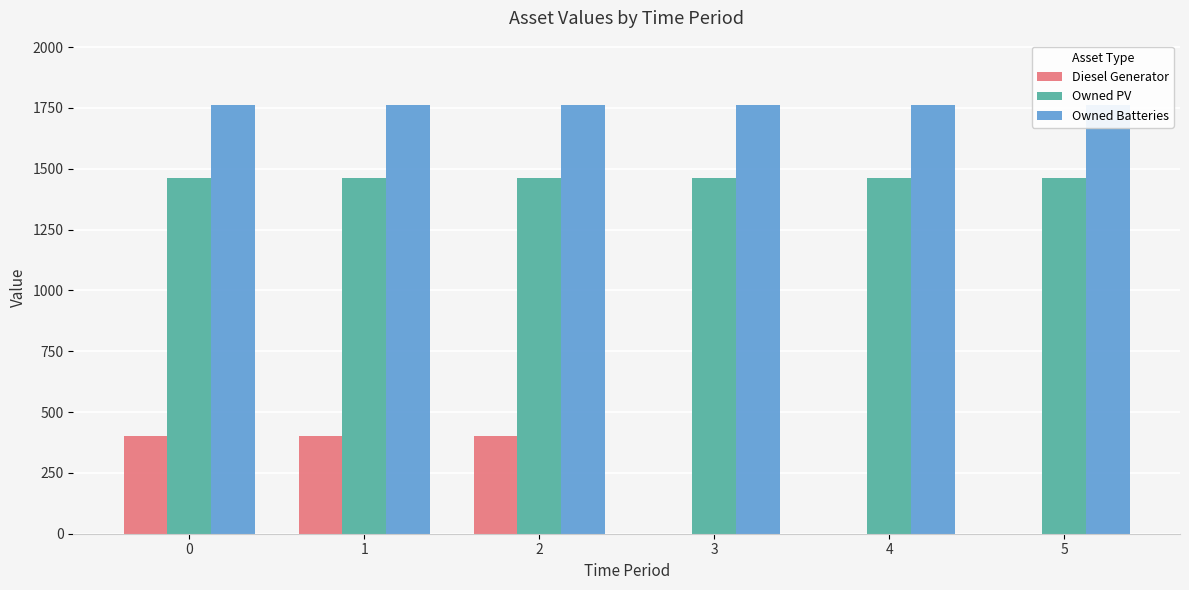

Rank the series by their maximum value, from lowest to highest.

Diesel Generator, Owned PV, Owned Batteries